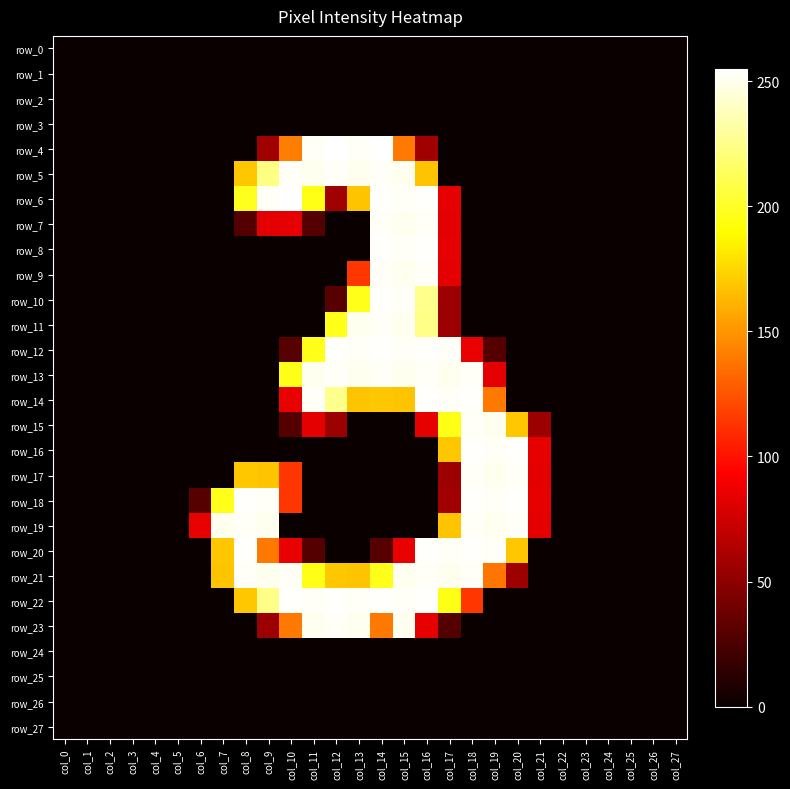

List the labels in order of row_13 value, smallest first.

col_0, col_1, col_2, col_3, col_4, col_5, col_6, col_7, col_8, col_9, col_20, col_21, col_22, col_23, col_24, col_25, col_26, col_27, col_19, col_10, col_11, col_13, col_15, col_17, col_12, col_14, col_16, col_18